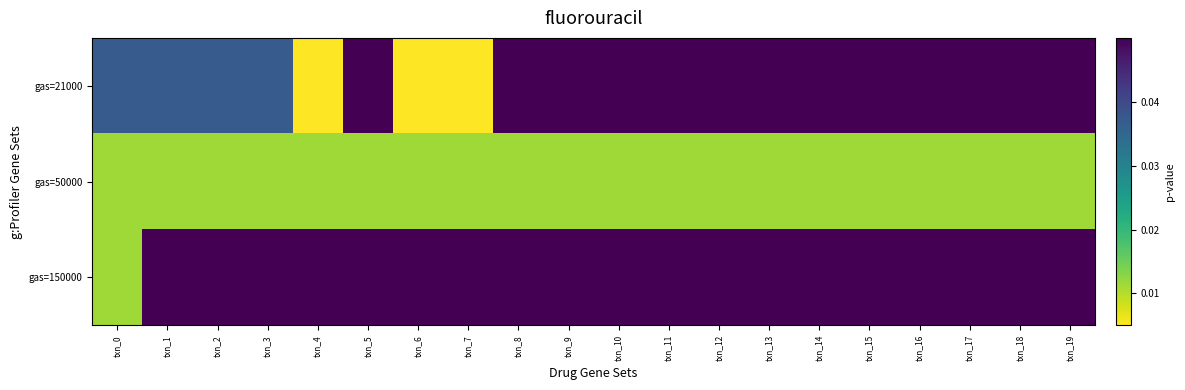

At how many categories does at least one series exceed 0?

20